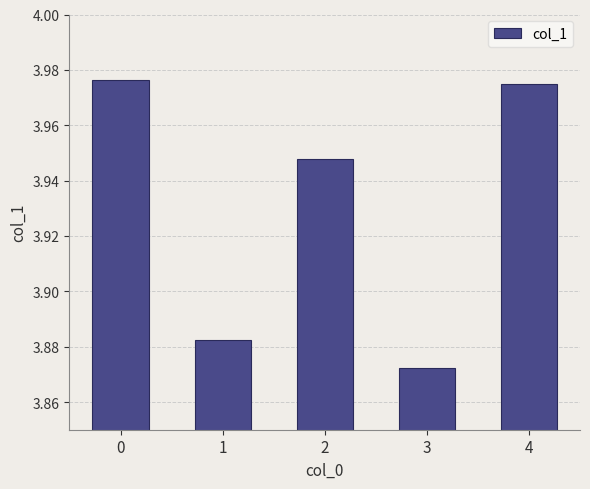

Rank the categories by value from highest to lowest.

0, 4, 2, 1, 3